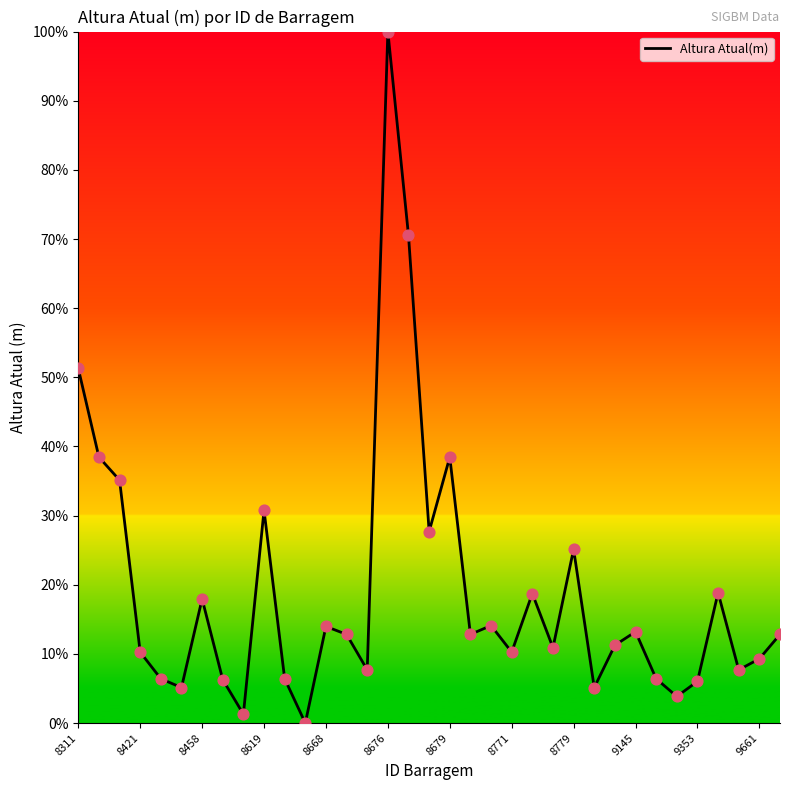

What is the difference between the maximum and minimum values?

100.0